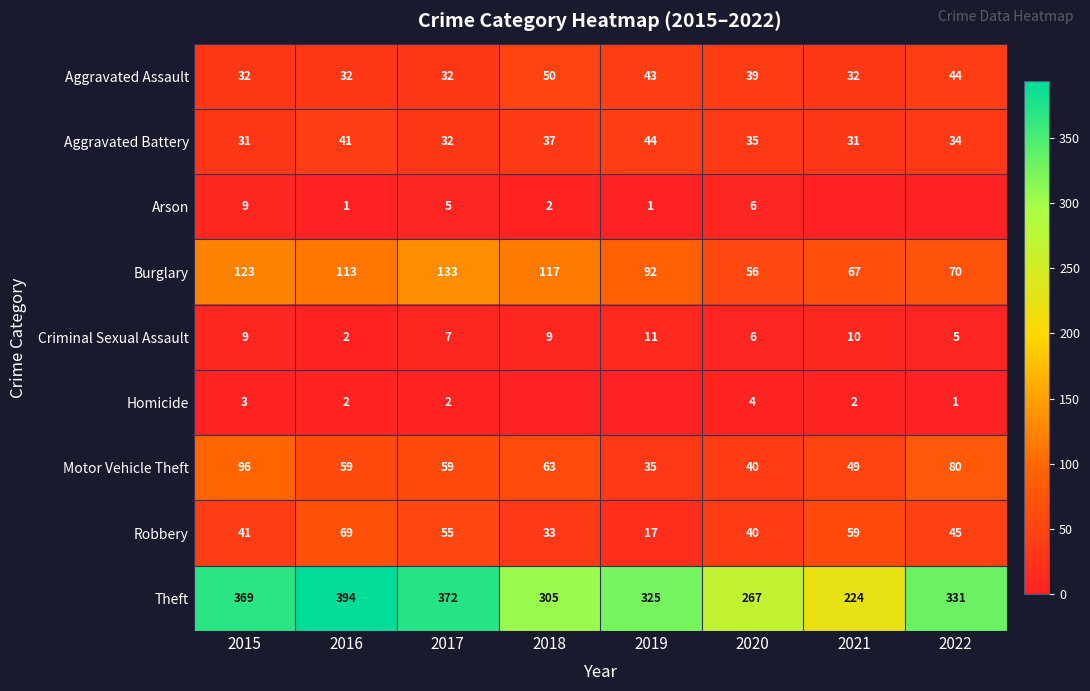

How many data points does each series have?

8